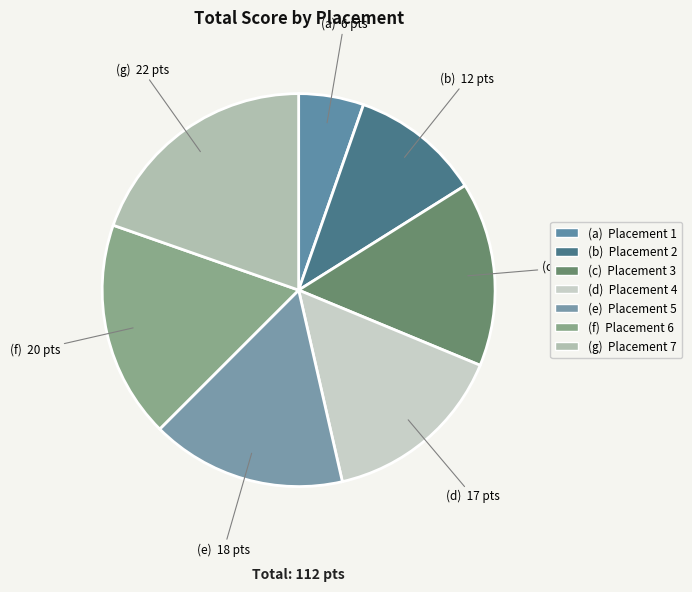

To the nearest percent, what is the difference between the largest and smallest slice percentages?

14%